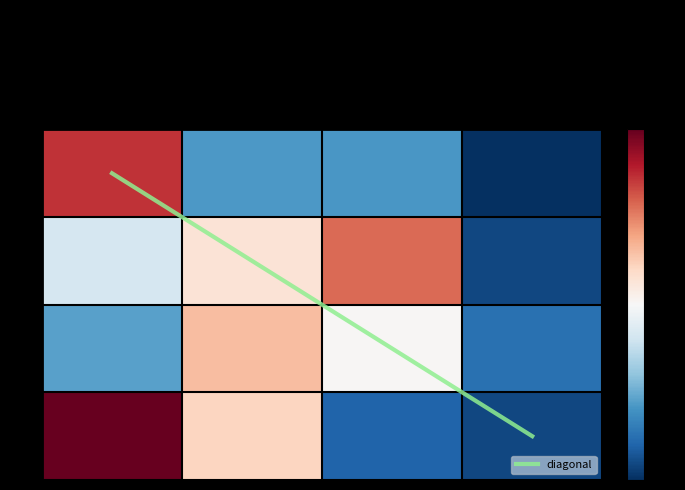

What is the highest value of the 169 series?

316